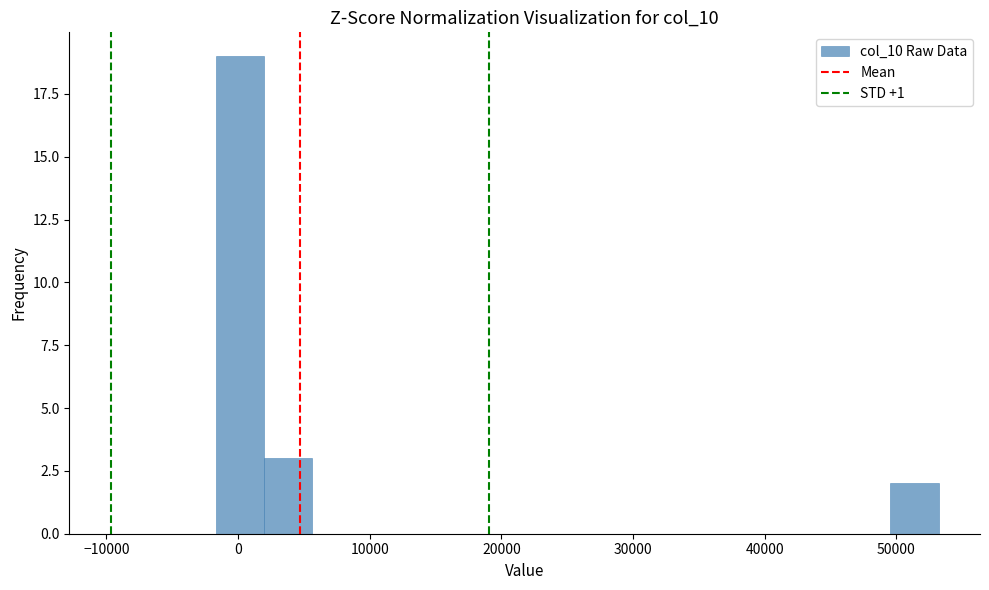

Around what value on the x-axis is the tallest bar? Give the approximate position of its centre, as read against the axis.

0